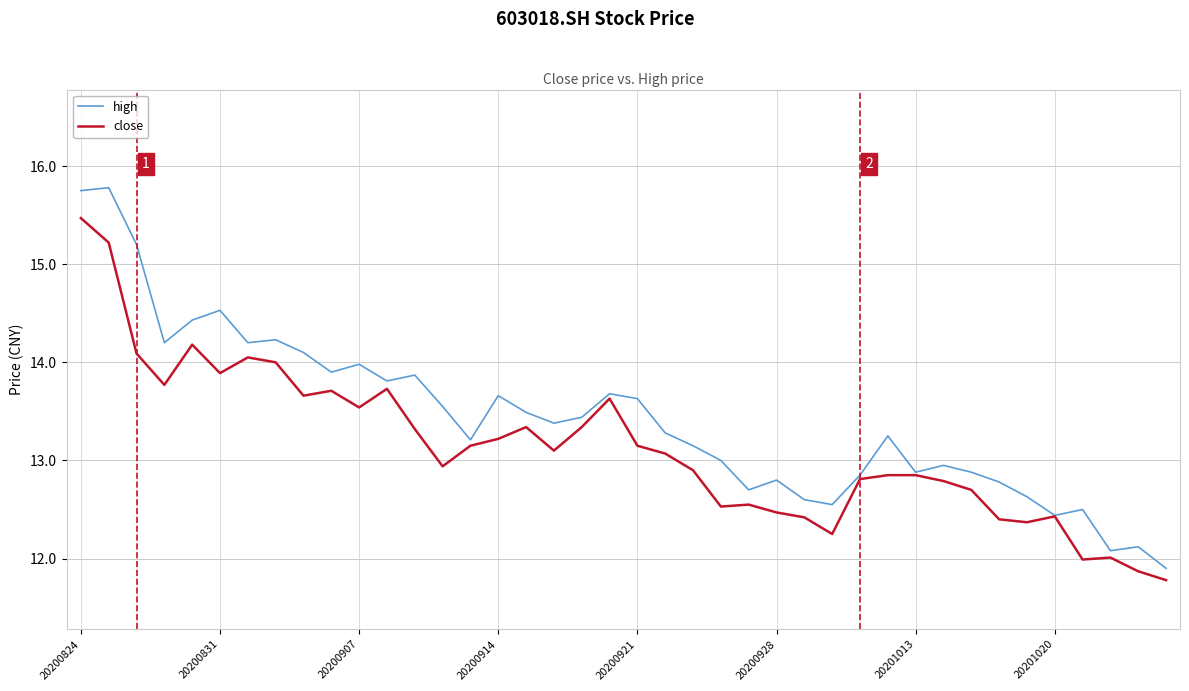

Rank the series by their average value, from highest to lowest.

high, close